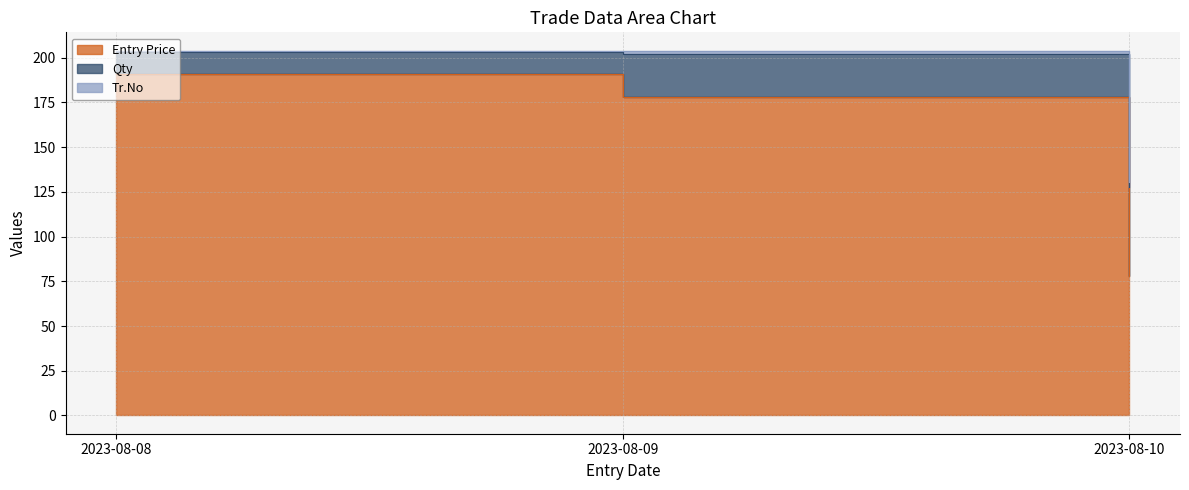

Rank the series at 2023-08-08 from highest to lowest value.

Entry Price, Qty, Tr.No